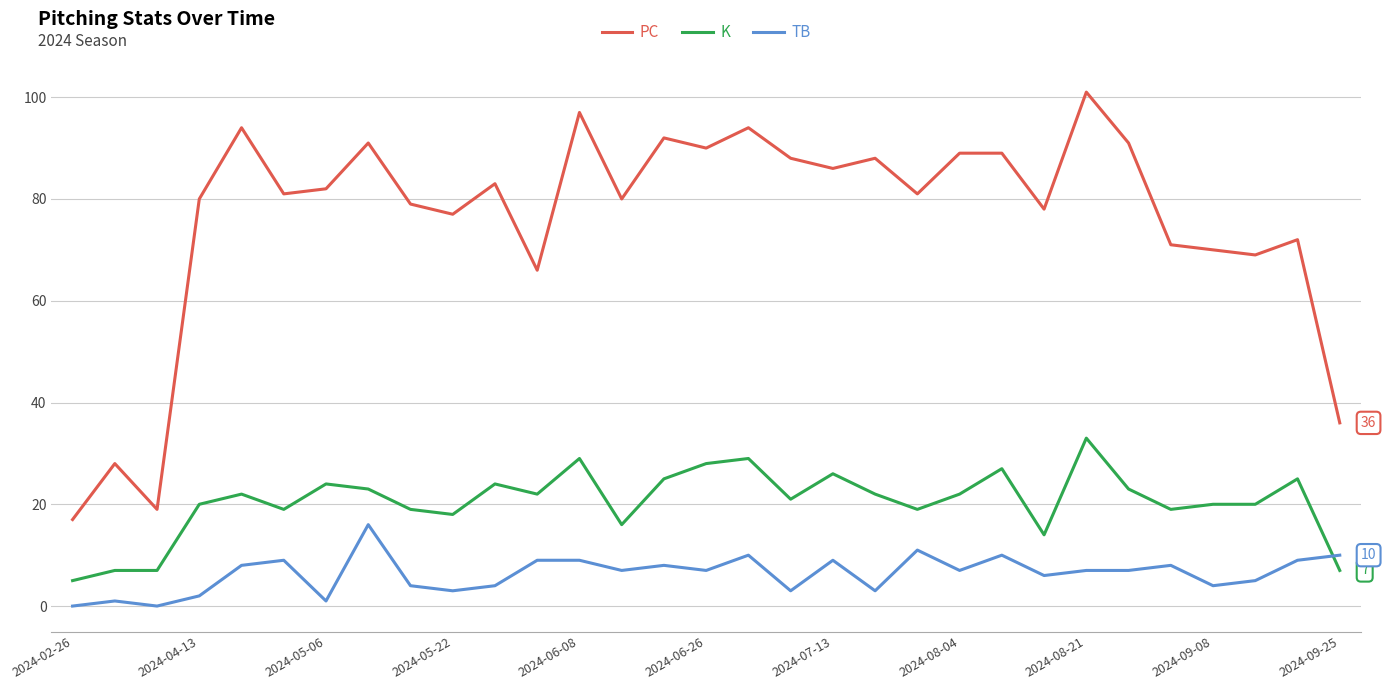

True or false: PC and K intersect in this chart.

False